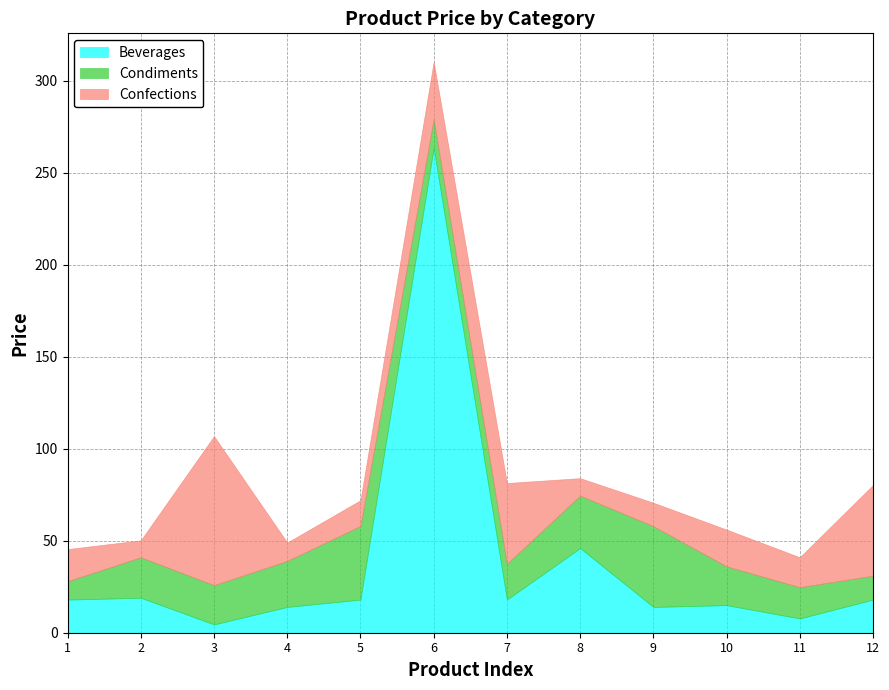

Which series changed the most between 2 and 5?

Condiments